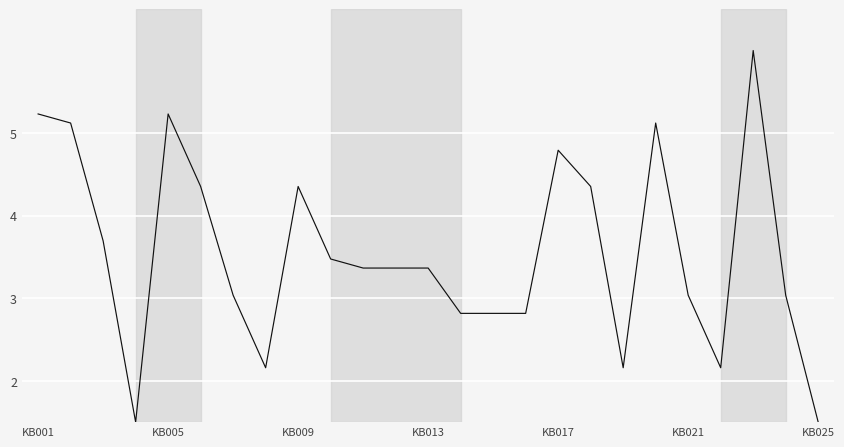

What is the smallest value displayed?

1.5